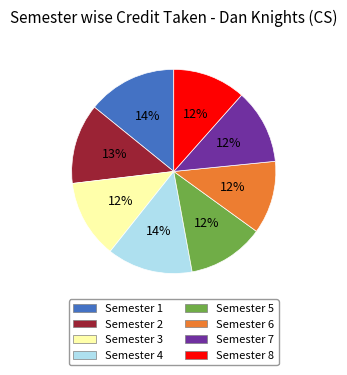

How many segments does this pie chart have?

8